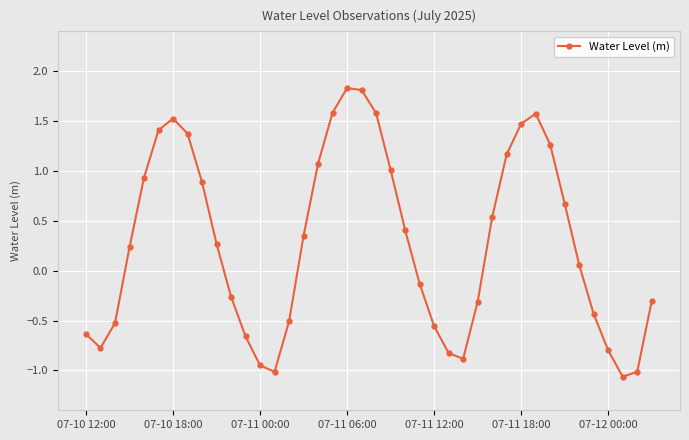

How many negative values are there?

18